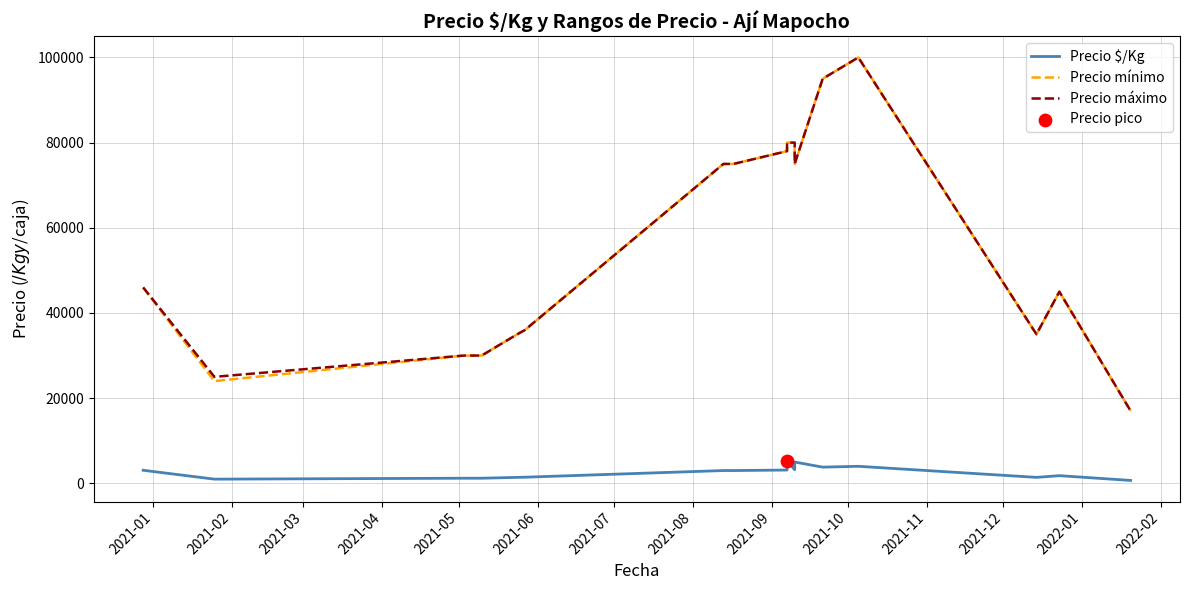

Which series reaches the minimum Y coordinate?

Precio $/Kg